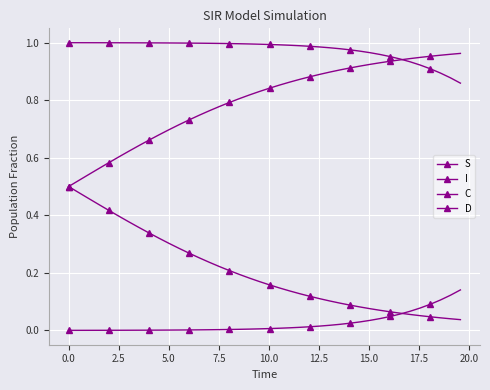

Which series has the largest total across all categories?

S